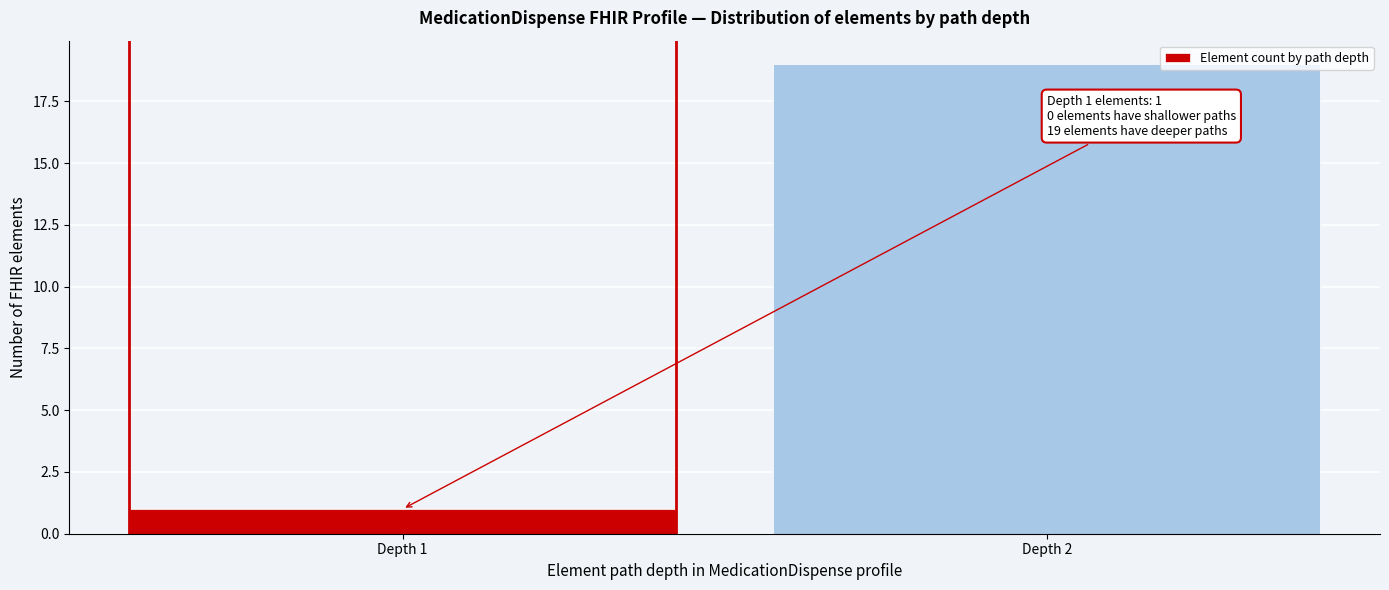

Reading right to left, extract all data points from this chart.

19	1